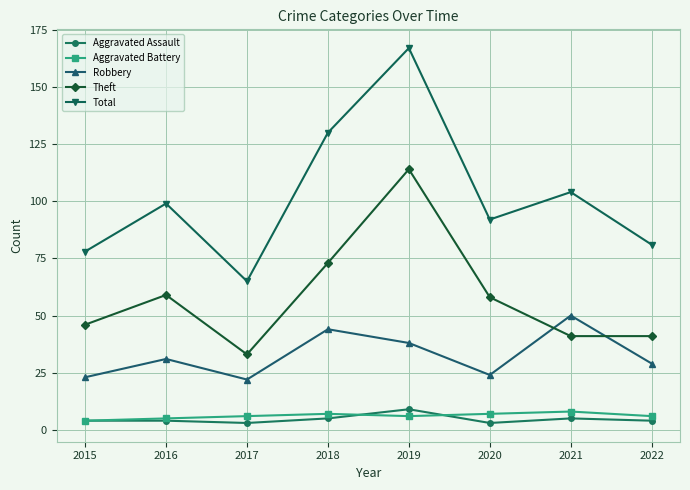

How many series are shown in this chart?

5